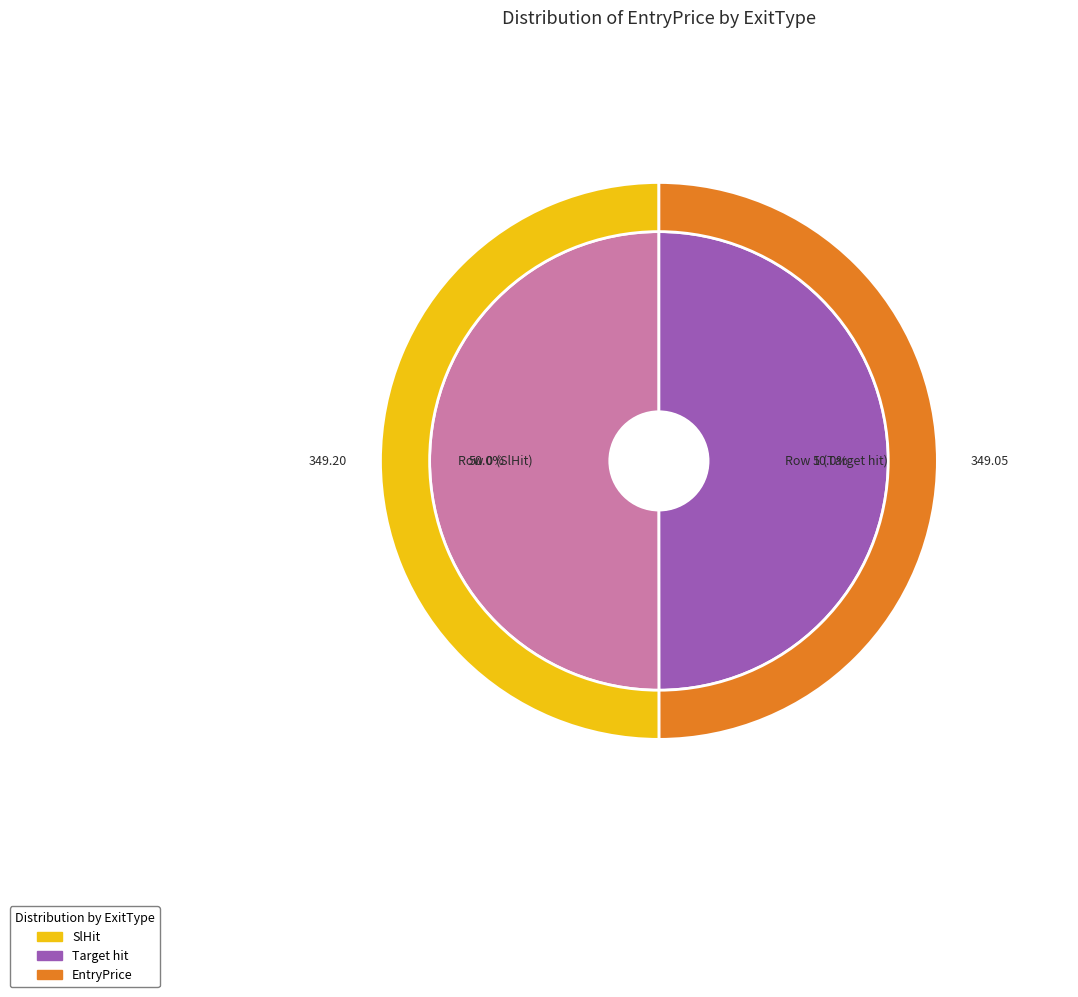

What is the change in value from Row 0 (SlHit) to Row 1 (Target hit)?

-0.1